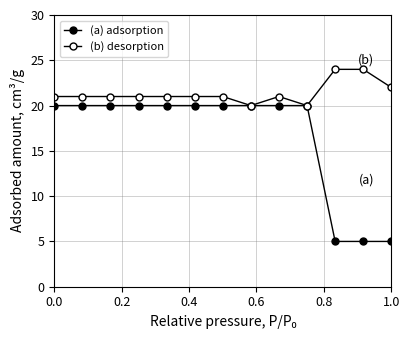

Does the chart have visible grid lines?

Yes